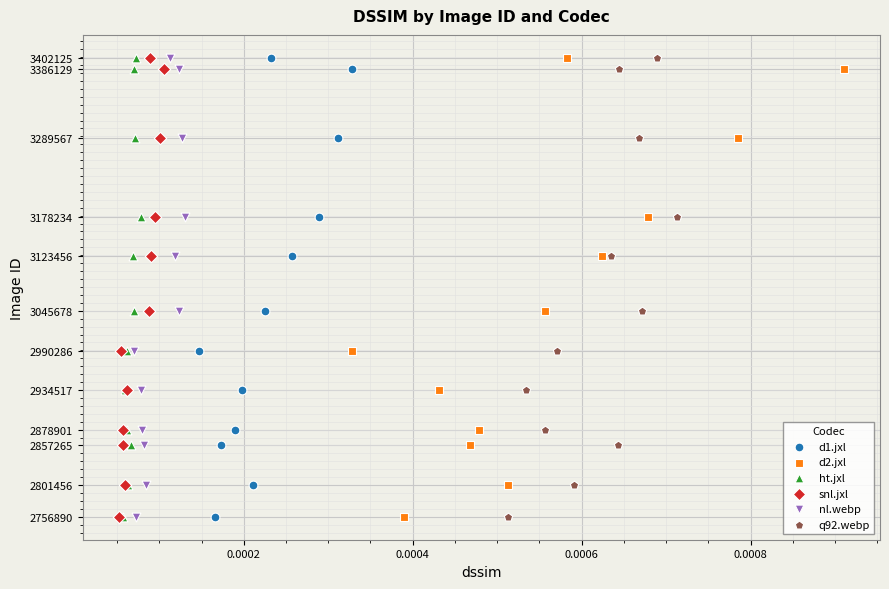

What are all the series names shown in the legend?

d1.jxl, d2.jxl, ht.jxl, snl.jxl, nl.webp, q92.webp